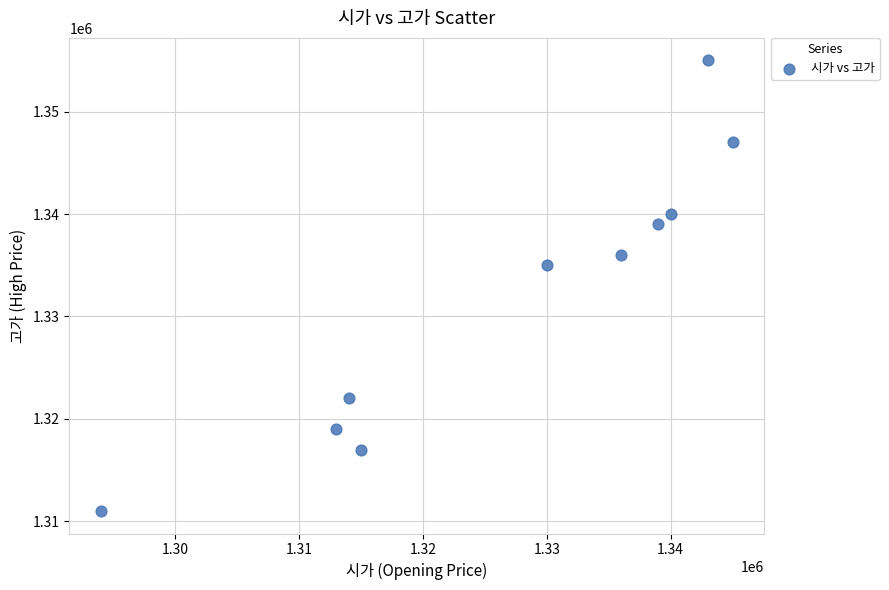

What is the average Y value?

1332100